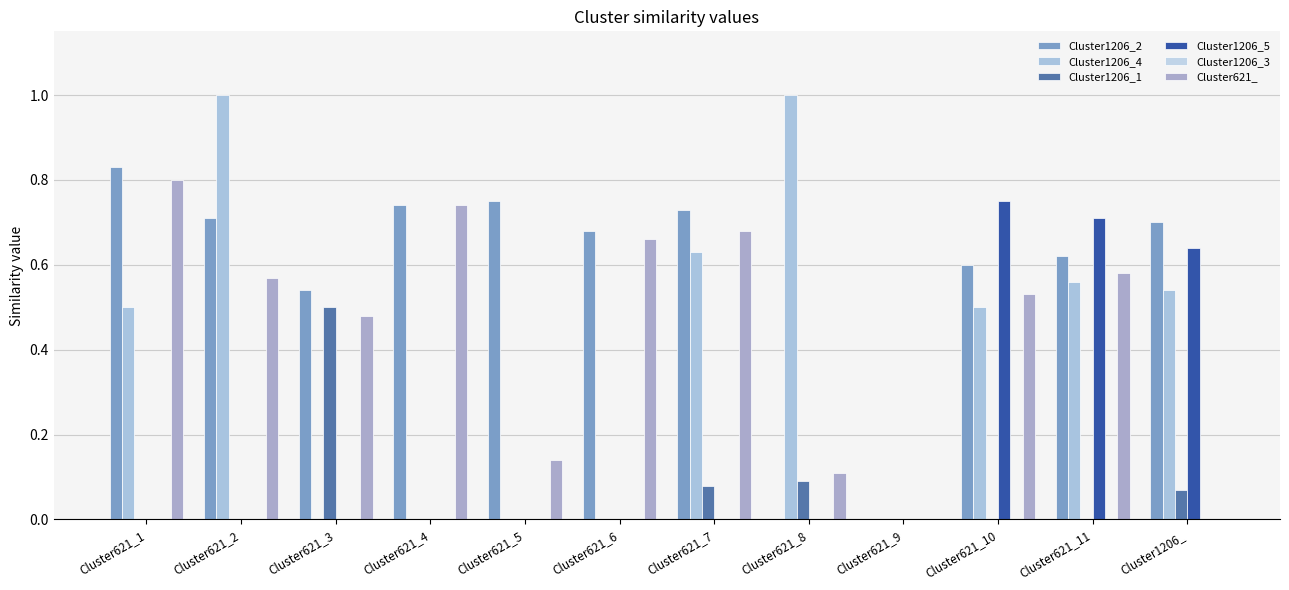

Between Cluster621_9 and Cluster1206_, which series saw the biggest shift?

Cluster1206_2